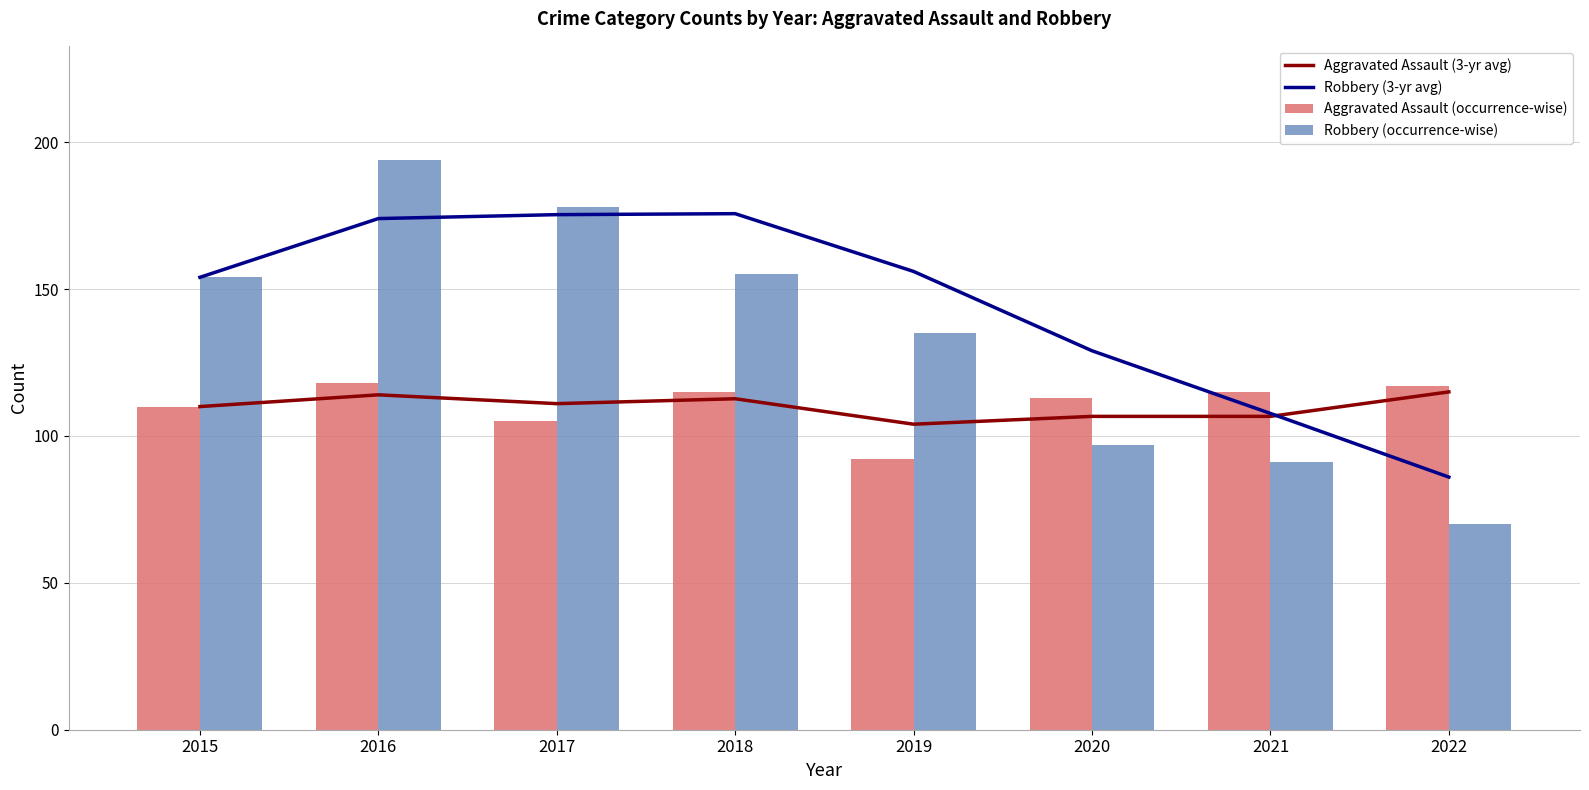

What is the average value of the Robbery (3-yr avg) series?

144.7